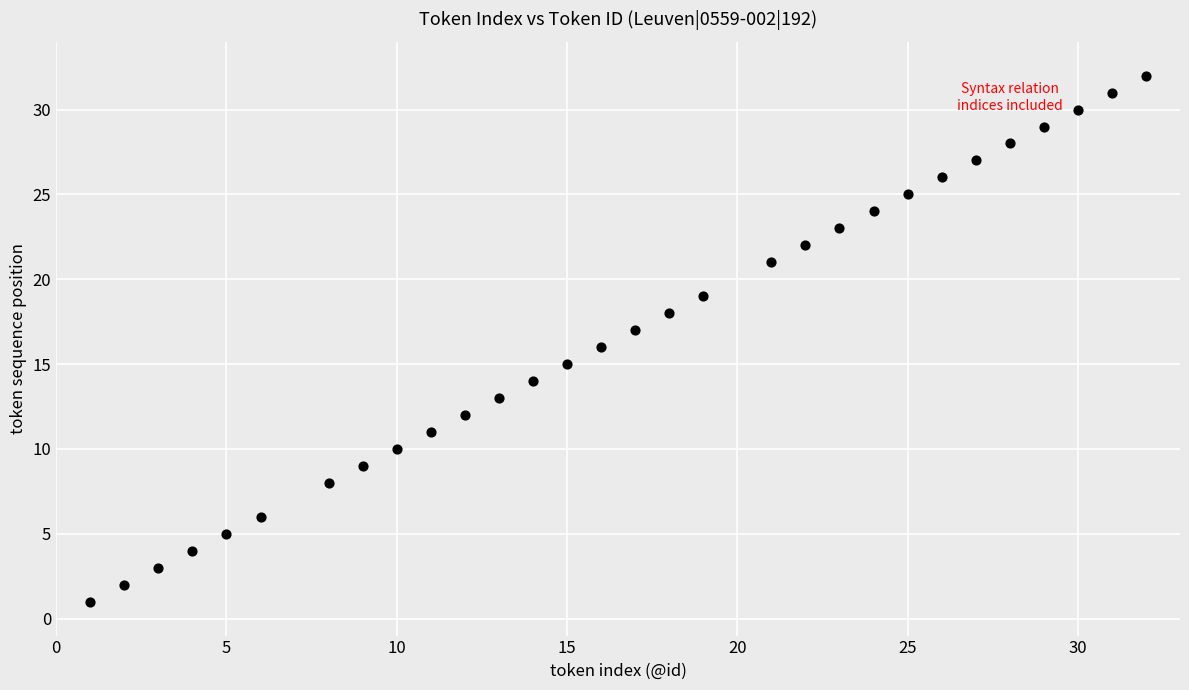

What is the range of Y values (max minus min)?

31